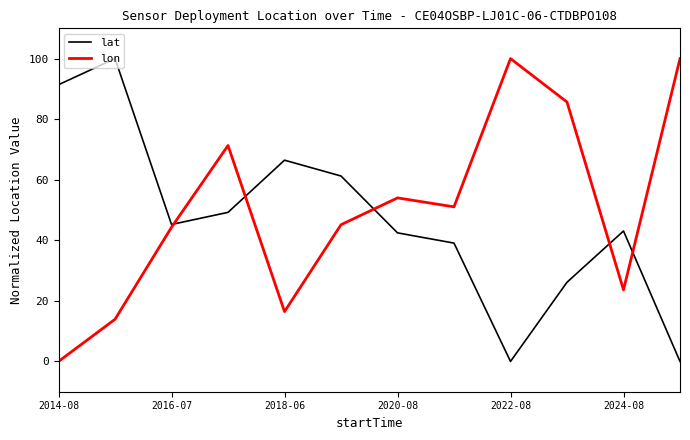

Is this an area chart (filled region under the line)?

No